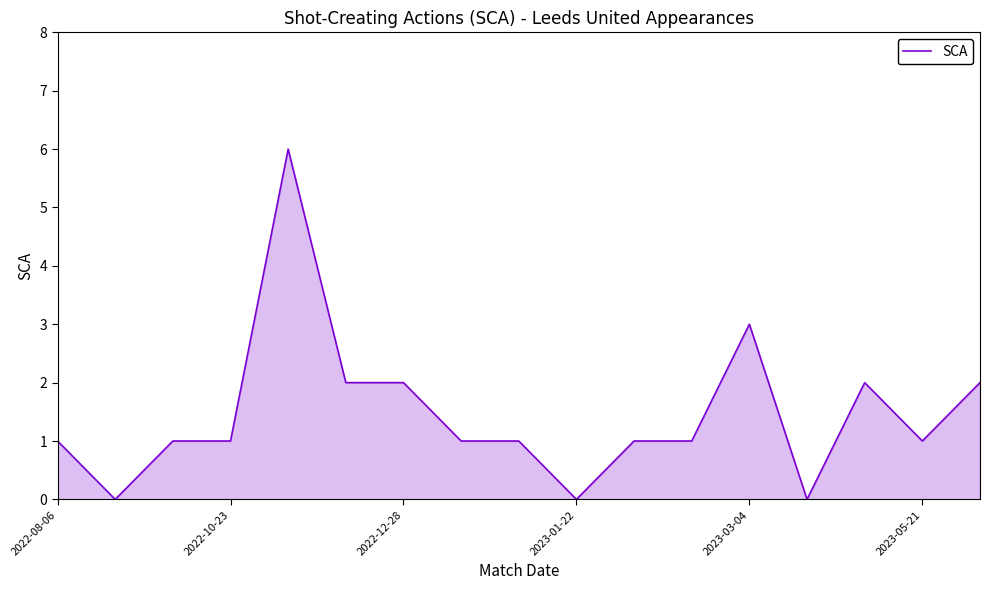

What is the greatest value displayed?

6